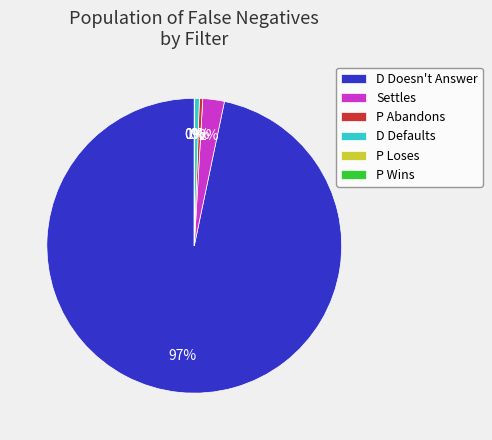

Which category accounts for the majority?

D Doesn't Answer